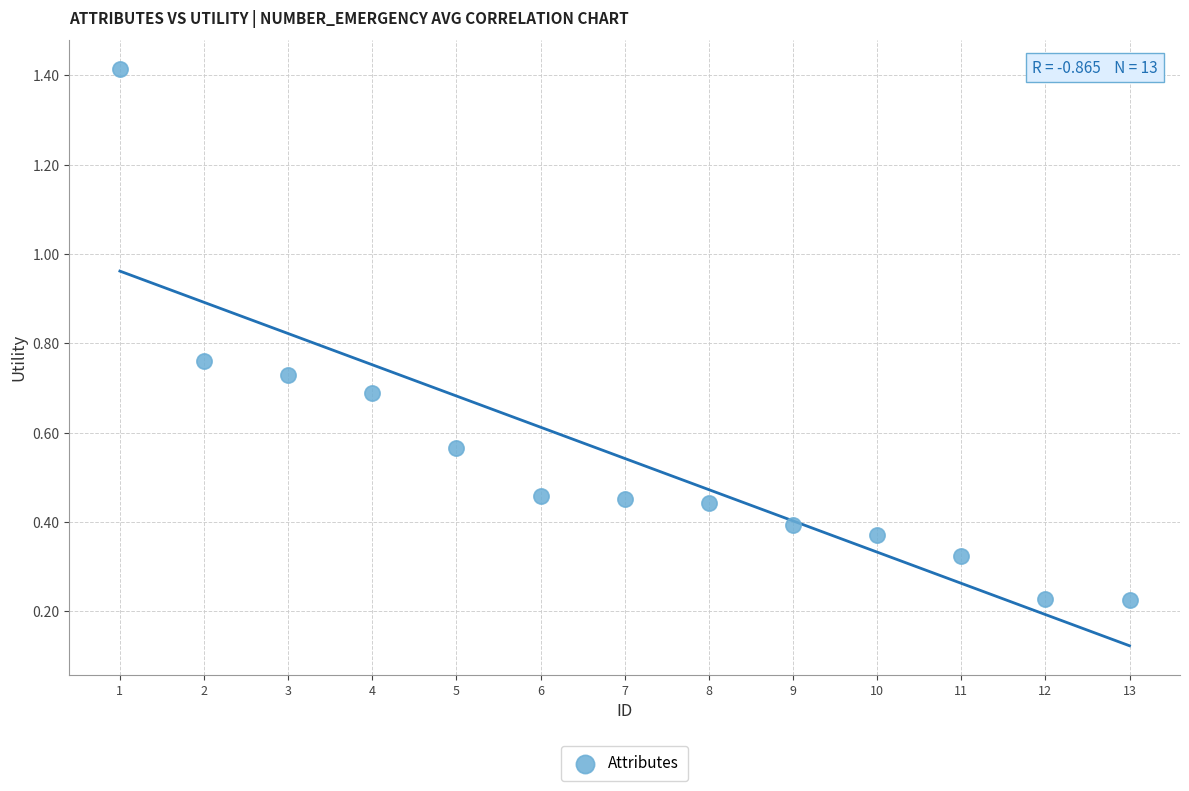

What is the range of Y values (max minus min)?

1.2